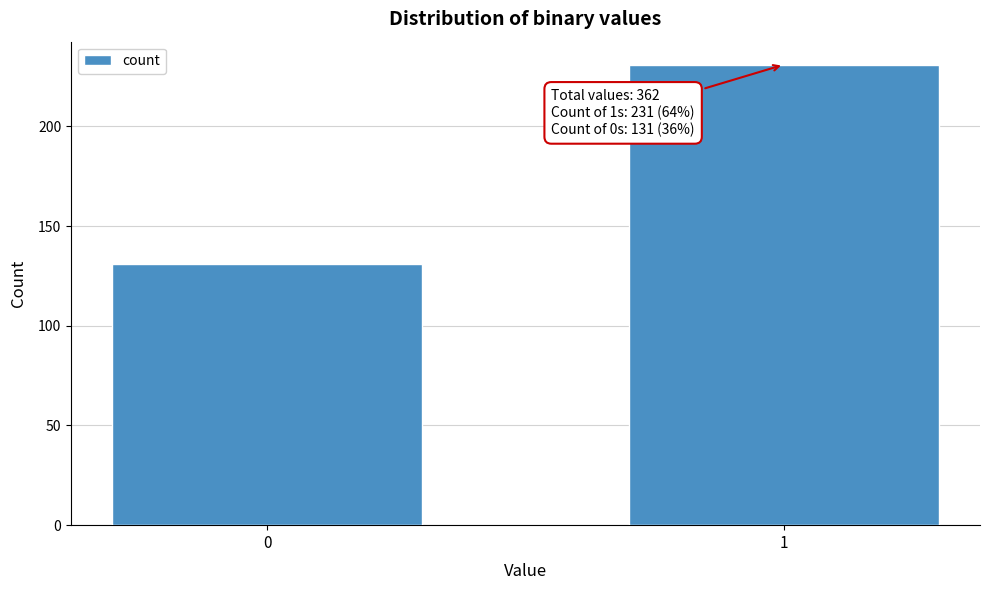

Reading left to right, list all the values displayed in this chart.

0=131	1=231